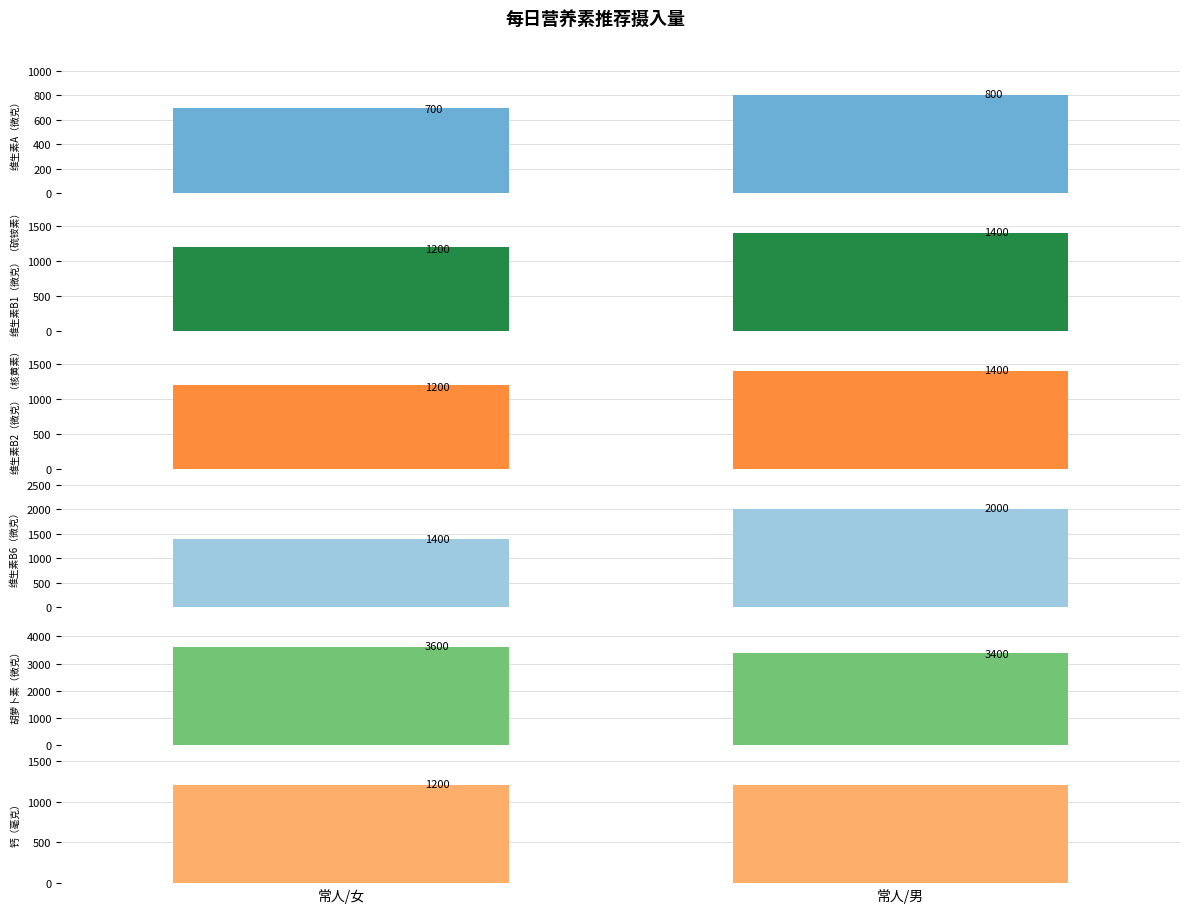

At how many categories does at least one series exceed 1576?

2